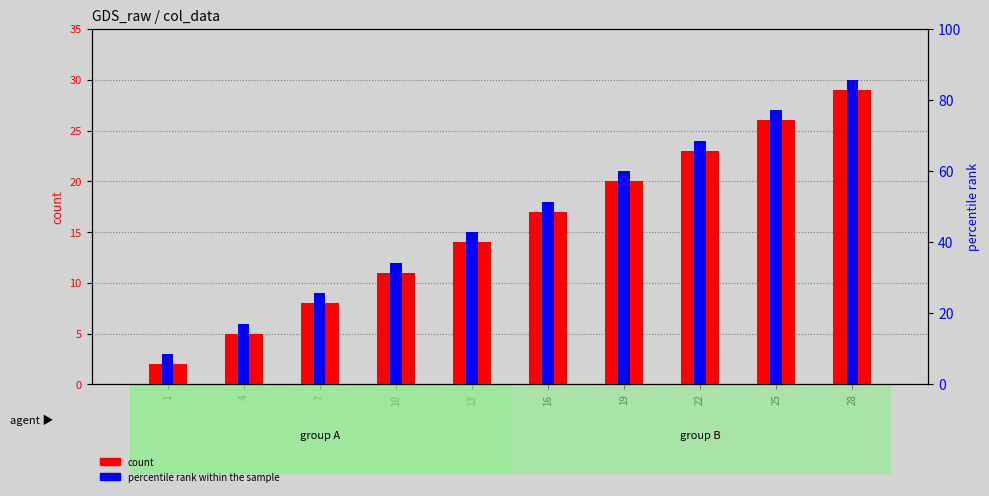

Which series changed the most between 1 and 22?

count